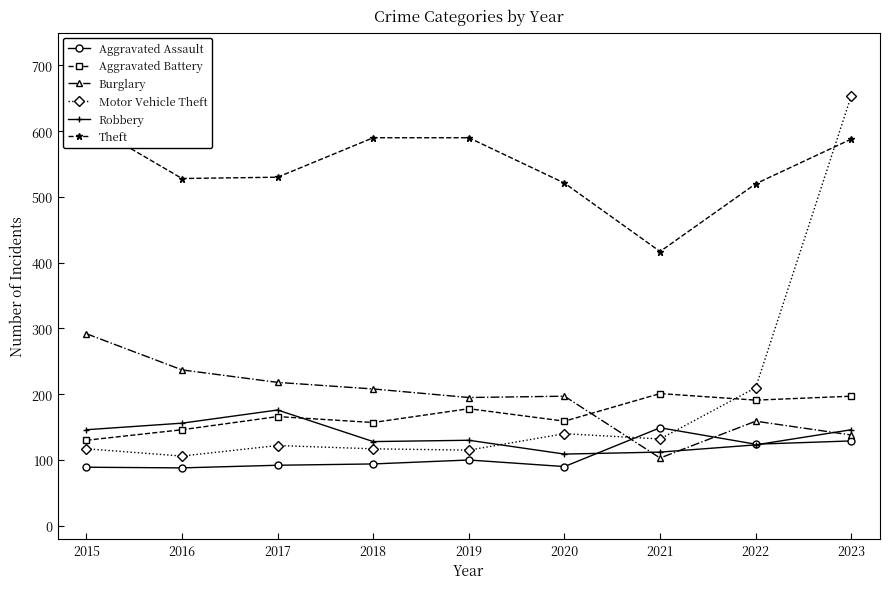

At 2017, list the series in order from largest to smallest.

Theft, Burglary, Robbery, Aggravated Battery, Motor Vehicle Theft, Aggravated Assault